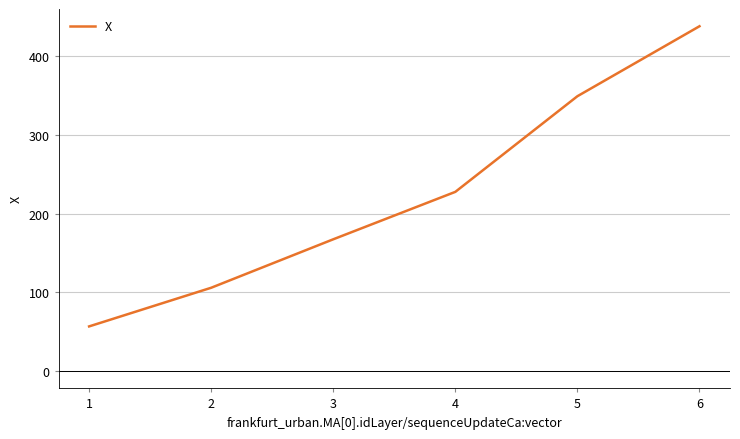

Reading left to right, extract all data points from this chart.

1=56.8	2=105.9	3=167.5	4=227.7	5=349.2	6=438.1